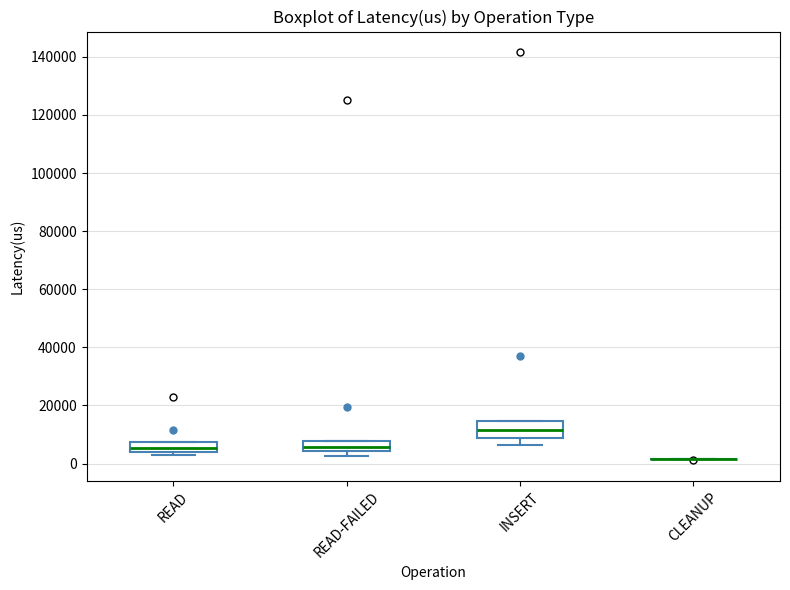

Reading left to right, transcribe this box plot: for each box, give where its median line is, the range the box spans, and where its two whiskers end, as read against the y-axis. The values are not printed on the chart, so give them approximately, as read against the axis.

READ: median 6000, box 4000 to 8000, whiskers 2000 to 8000
READ-FAILED: median 6000, box 4000 to 8000, whiskers 2000 to 8000
INSERT: median 12000, box 8000 to 14000, whiskers 6000 to 14000
CLEANUP: box collapsed to a line at 2000, whiskers 2000 to 2000